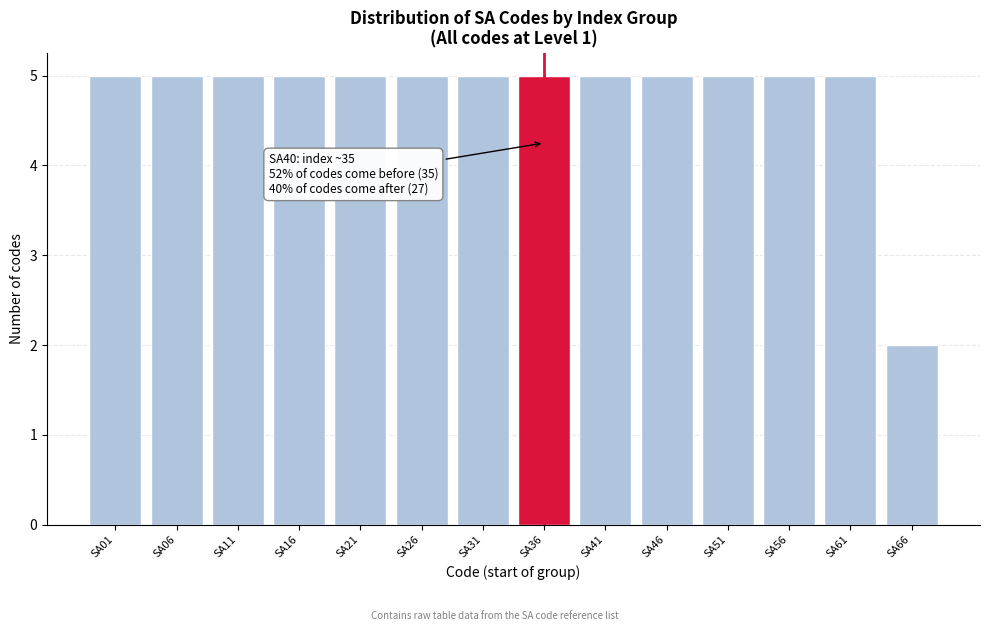

Reading left to right, what are all the values shown in this chart?

5	5	5	5	5	5	5	5	5	5	5	5	5	2